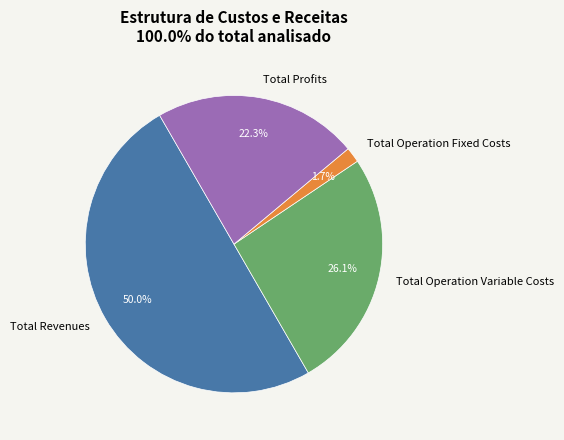

What is the largest slice in the pie chart?

Total Revenues